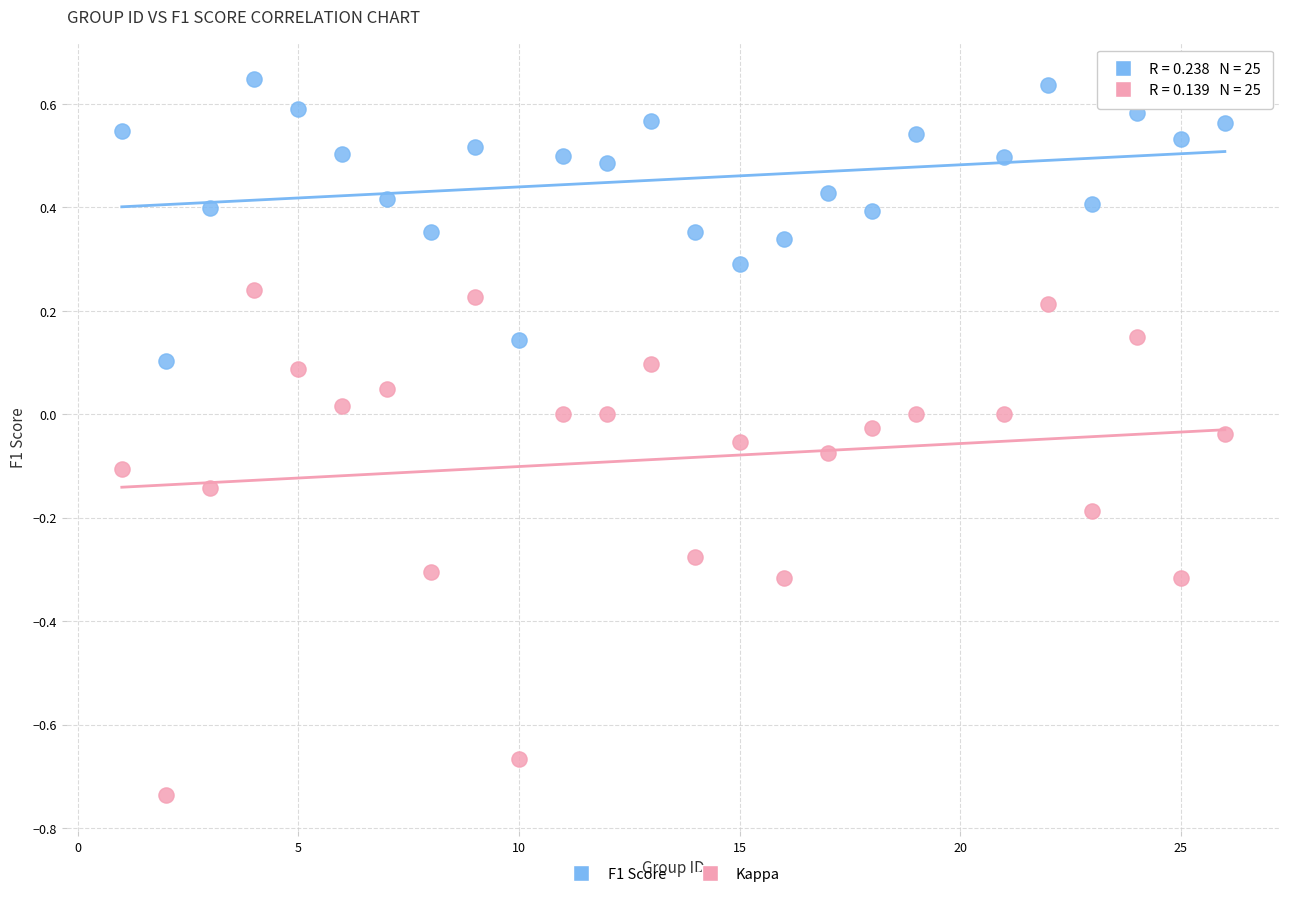

Which series has the largest Y range (max minus min)?

Kappa